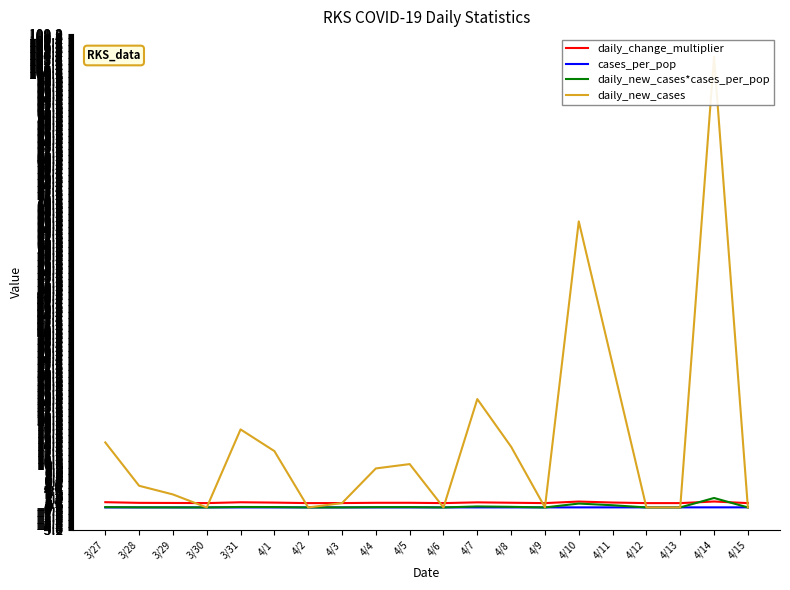

At 4/5, list the series in order from smallest to largest.

cases_per_pop, daily_new_cases*cases_per_pop, daily_change_multiplier, daily_new_cases